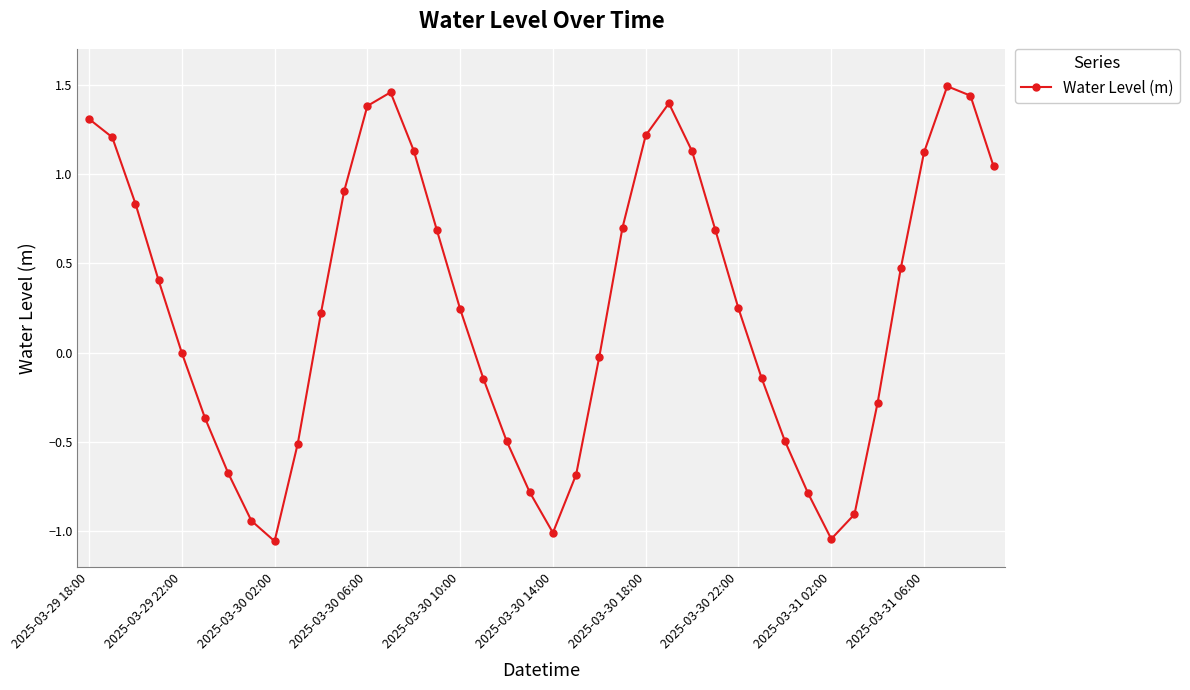

How many points are lower than both their immediate neighbors (excluding endpoints)?

3